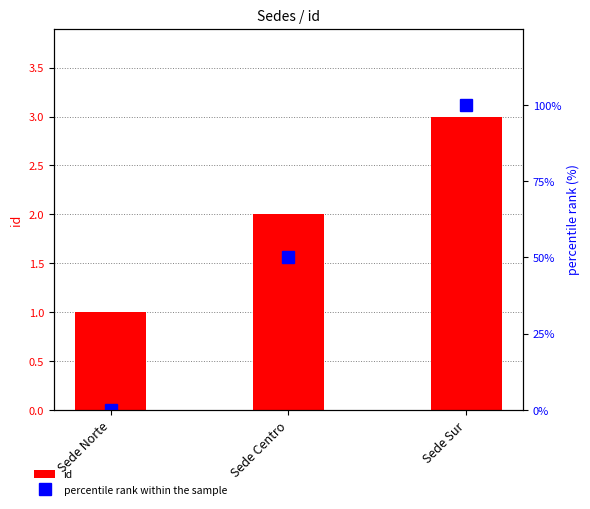

Reading left to right, what are all the values shown in this chart?

id: 1	2	3
percentile rank within the sample: 0	50	100